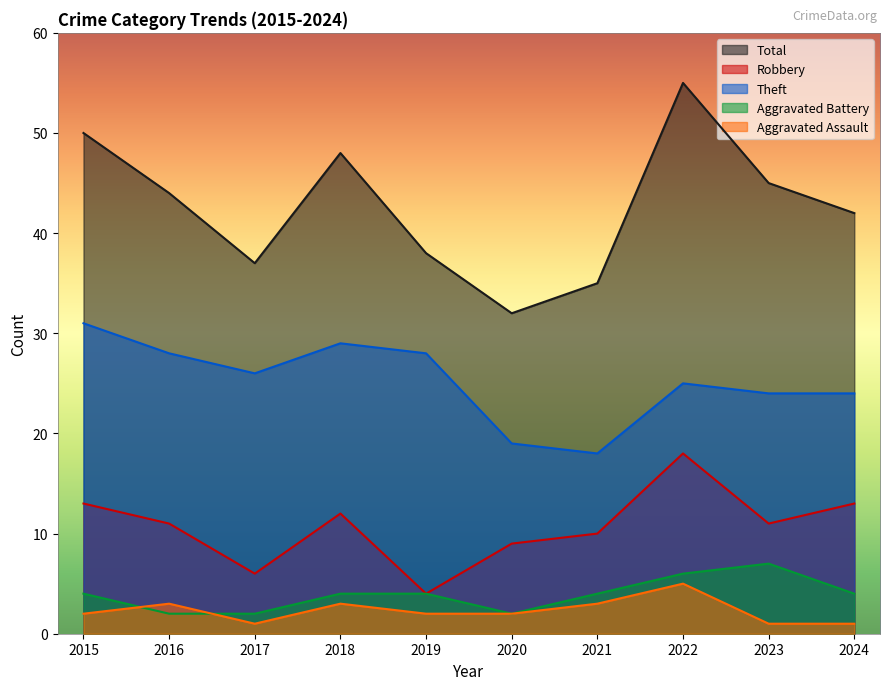

True or false: Robbery has a value of 19 at 2015.

False